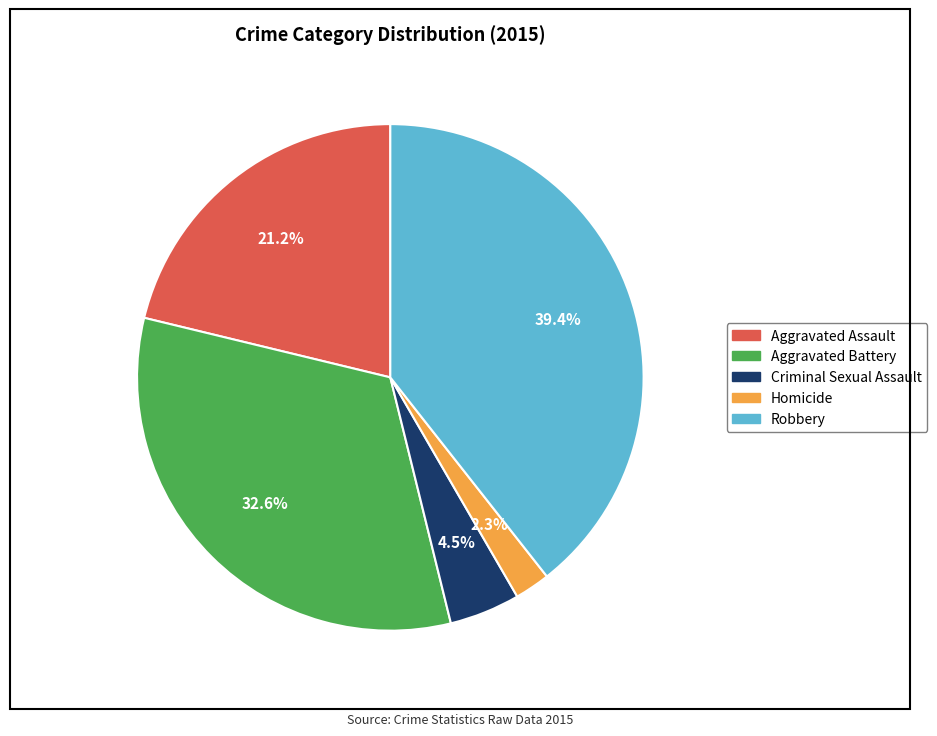

What portion of the pie excludes Robbery?

60.6%